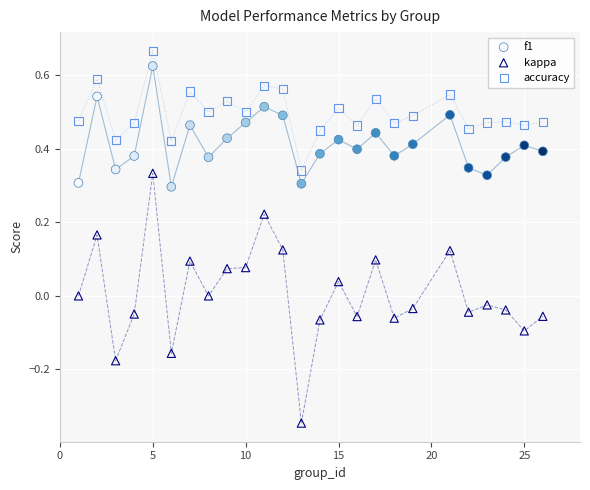

What are all the series names shown in the legend?

f1, kappa, accuracy